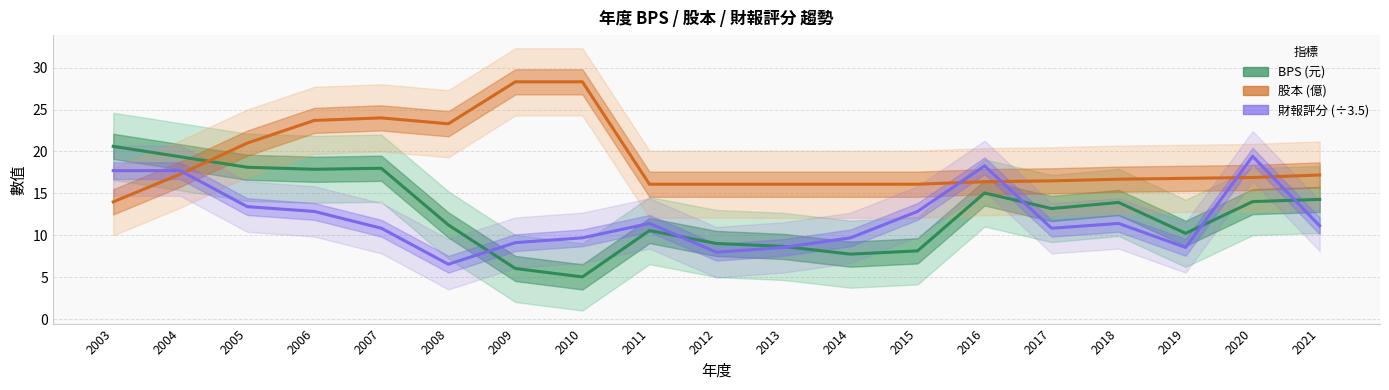

At which category is the sum across all series the highest?

2006